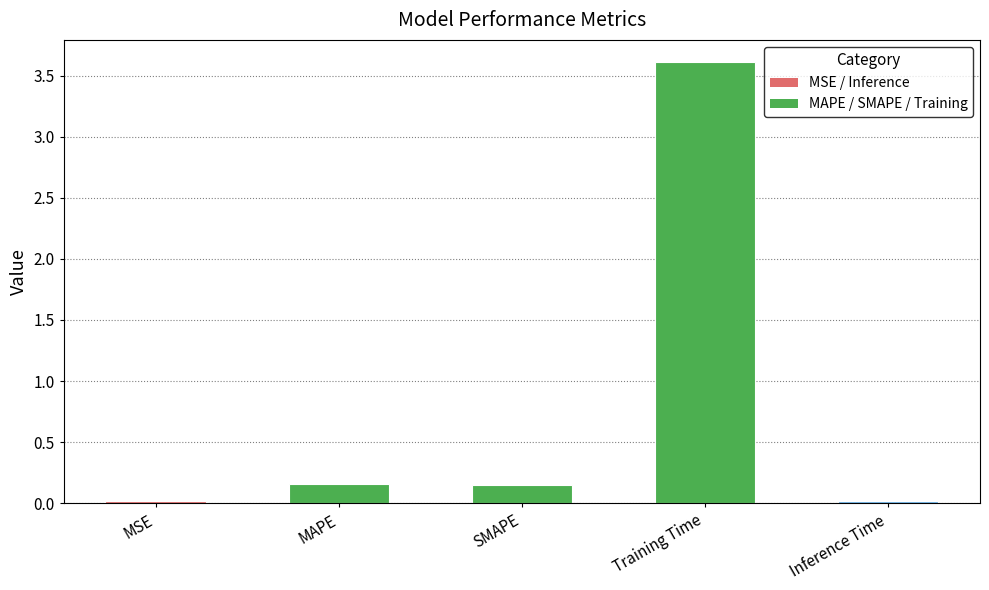

Which has a higher value, Inference Time or MAPE?

MAPE